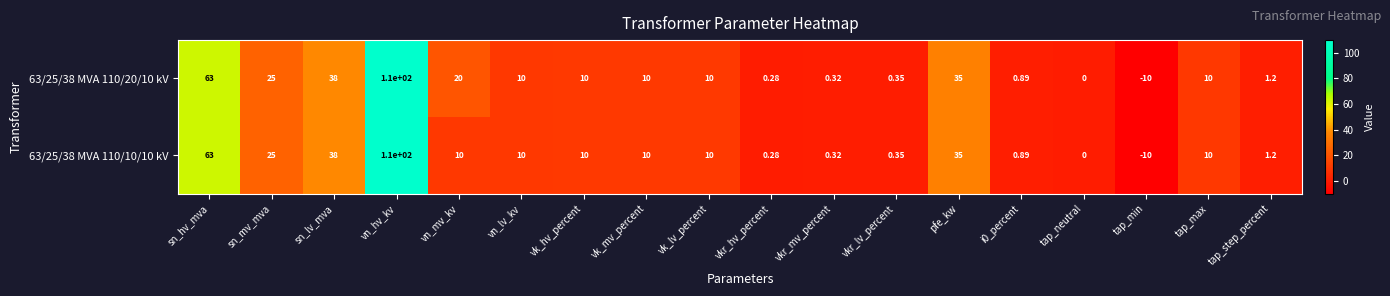

Where is 63/25/38 MVA 110/20/10 kV nearest to the value 50?

sn_lv_mva